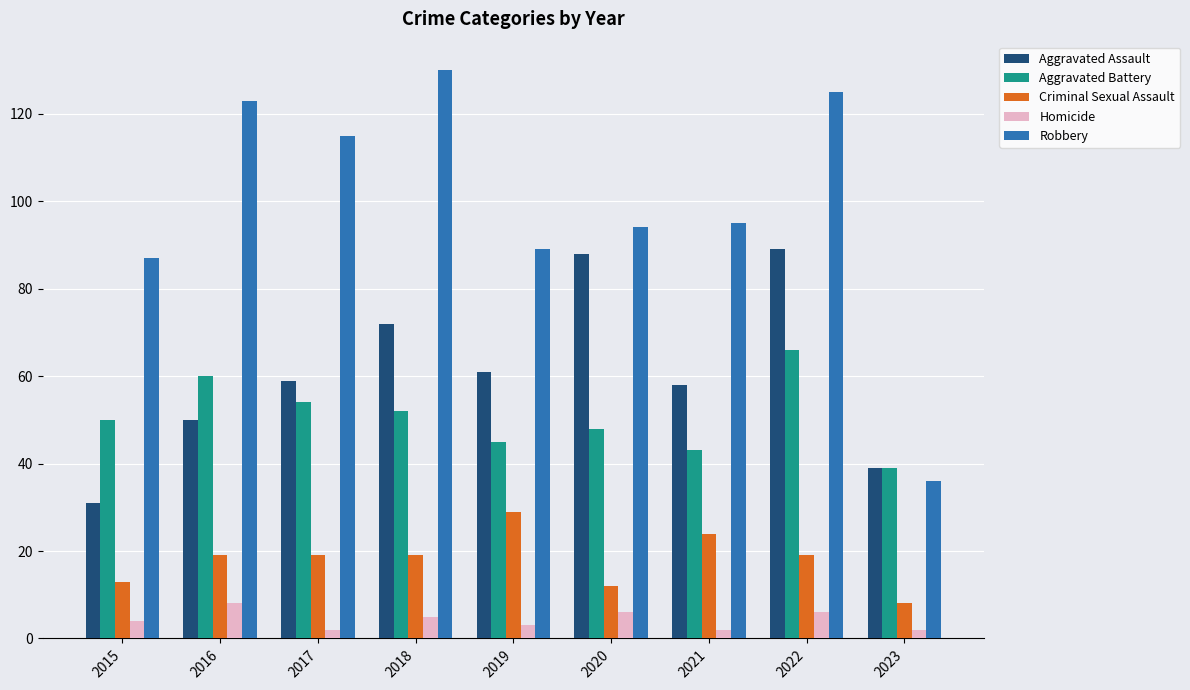

Which series has the largest range (max minus min)?

Robbery